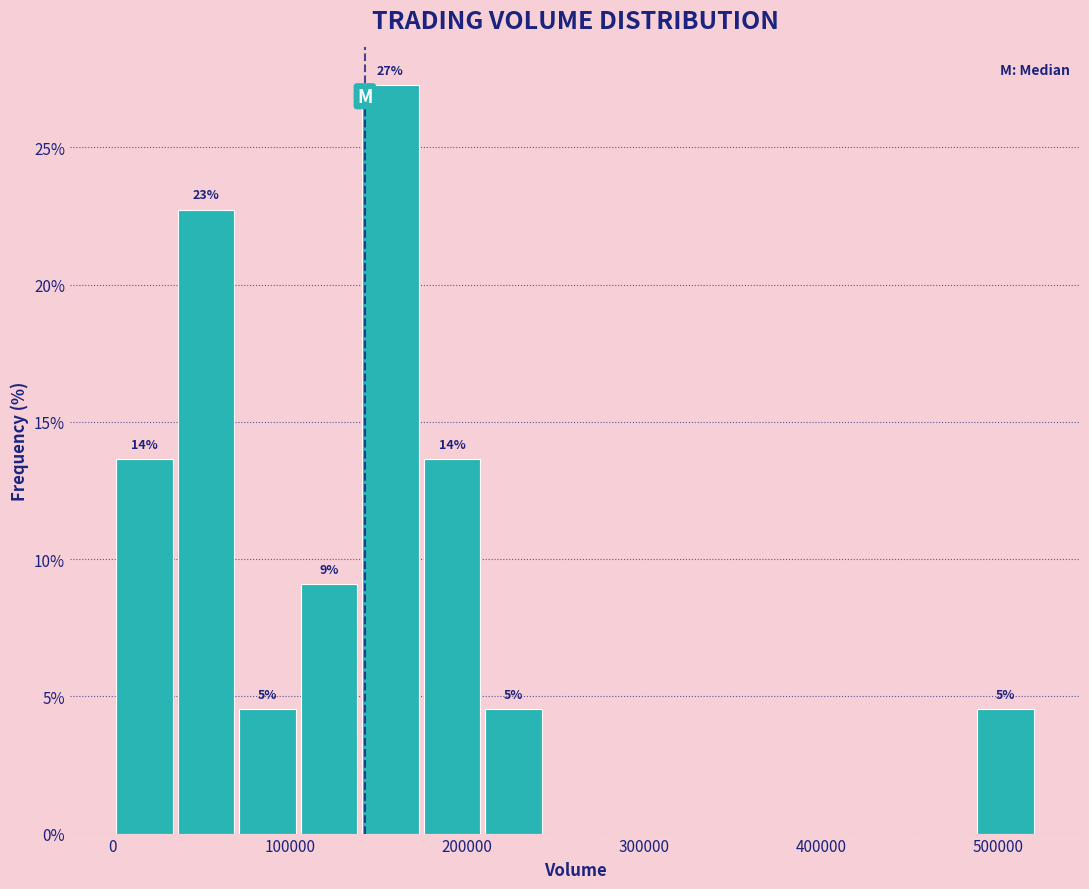

Read against the x-axis, roughly where is the centre of the tallest bar?

160000